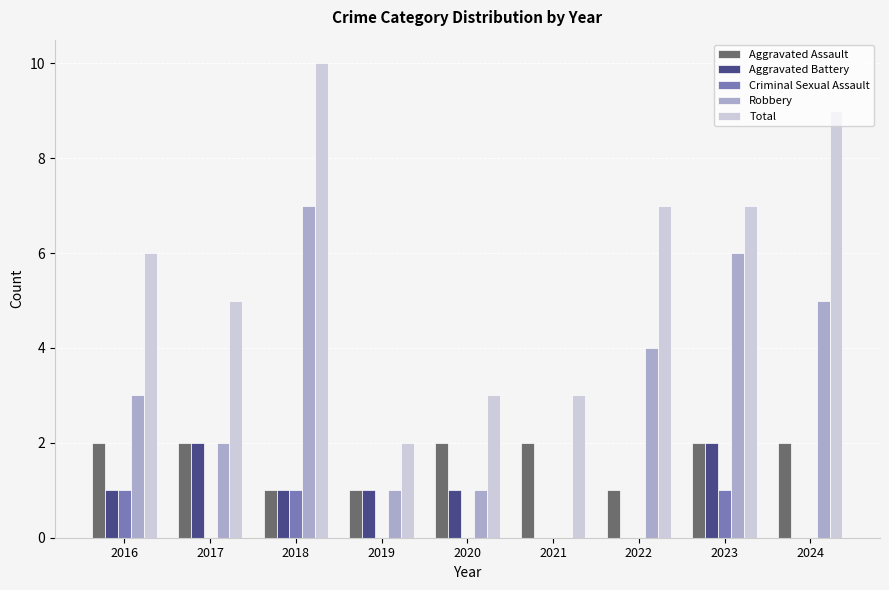

The value of Aggravated Battery at 2023 is 1. True or false?

False